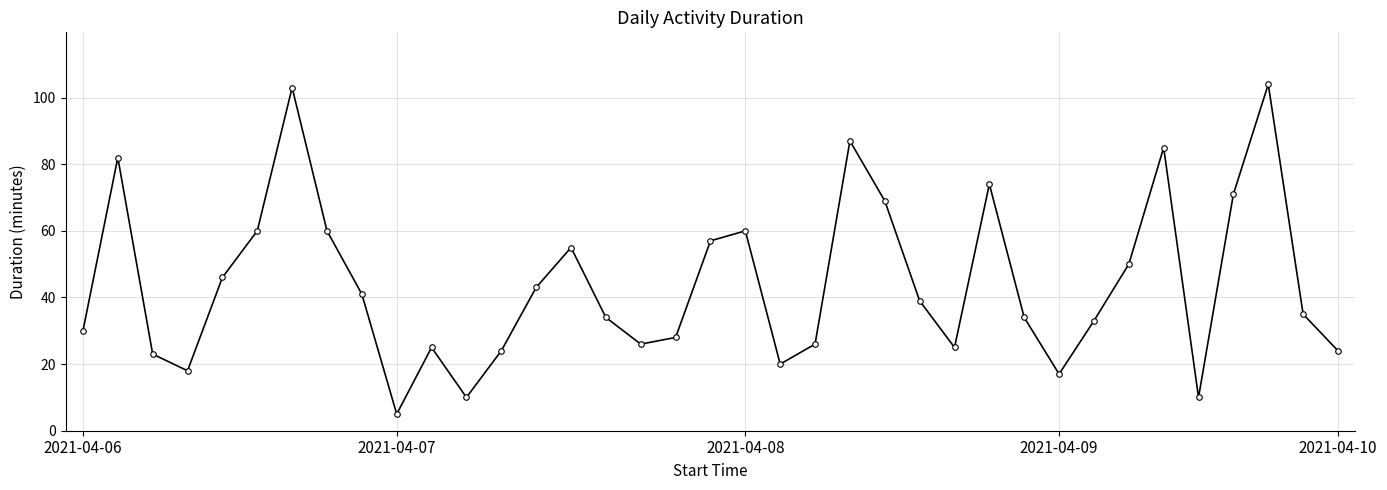

Reading left to right, extract all data points from this chart.

30	82	23	18	46	60	103	60	41	5	25	10	24	43	55	34	26	28	57	60	20	26	87	69	39	25	74	34	17	33	50	85	10	71	104	35	24